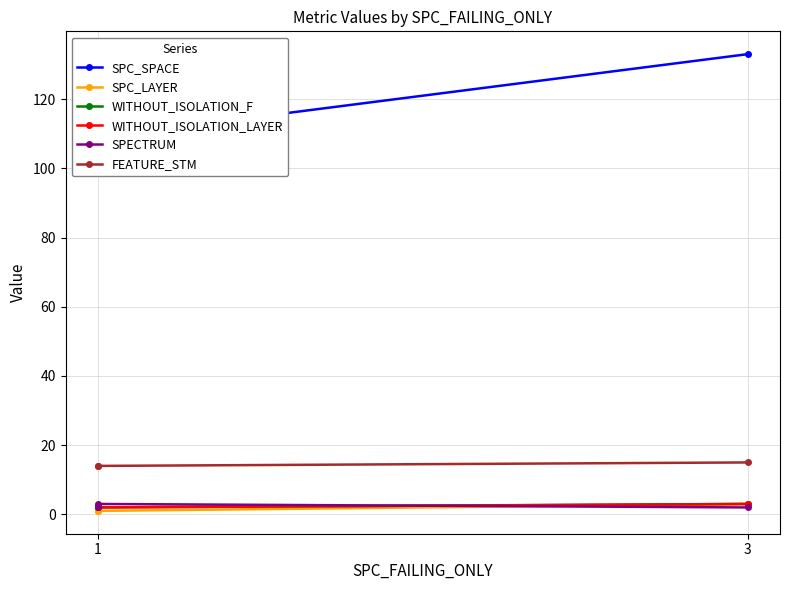

What are all the series names shown in the legend?

SPC_SPACE, SPC_LAYER, WITHOUT_ISOLATION_F, WITHOUT_ISOLATION_LAYER, SPECTRUM, FEATURE_STM